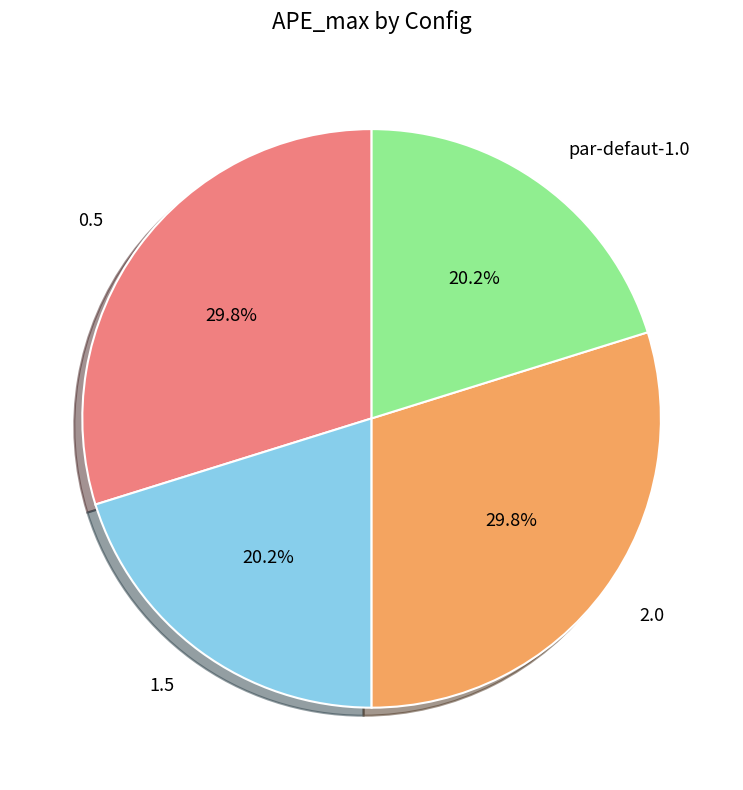

The par-defaut-1.0 slice represents 20% of the pie. True or false?

True